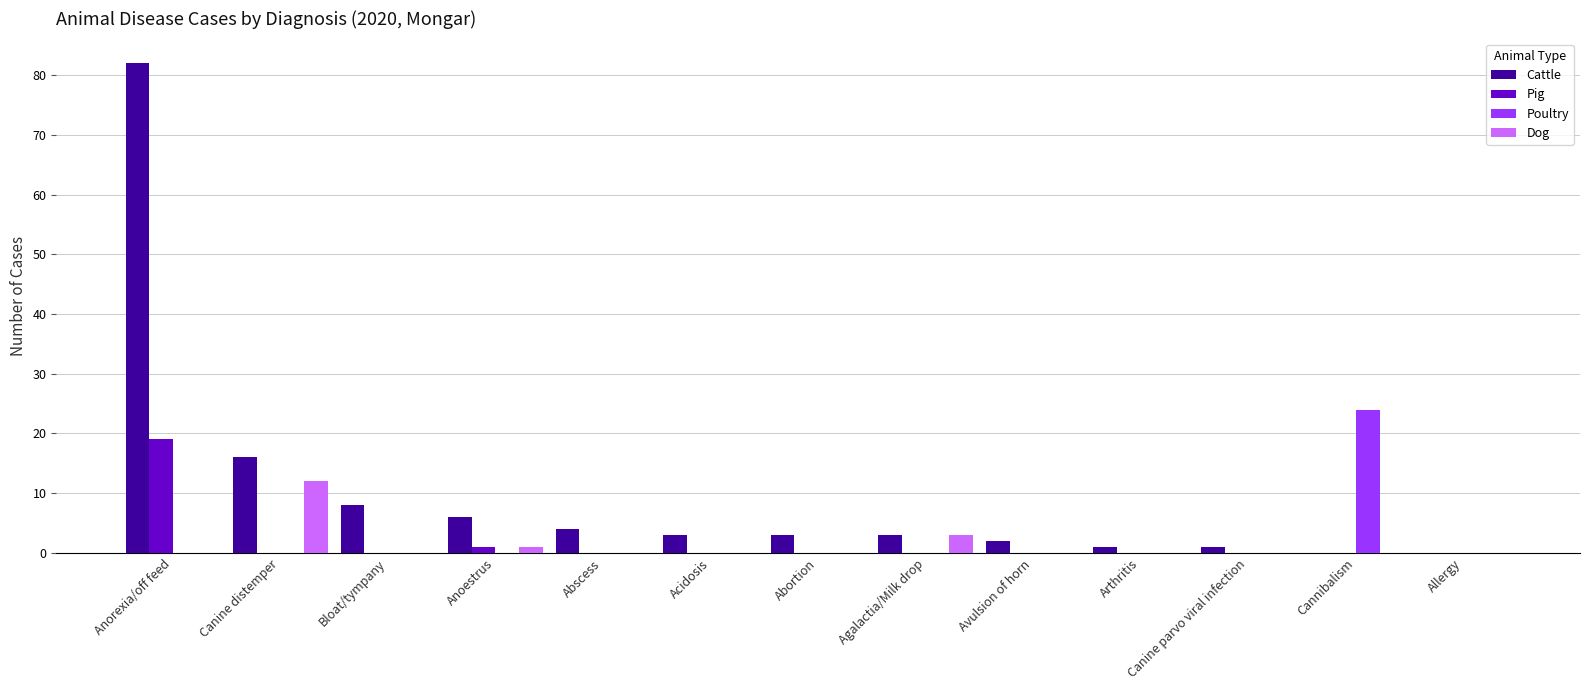

Reading left to right, what are all the values shown in this chart?

Cattle: 82	16	8	6	4	3	3	3	2	1	1	0	0
Pig: 19	0	0	1	0	0	0	0	0	0	0	0	0
Poultry: 0	0	0	0	0	0	0	0	0	0	0	24	0
Dog: 0	12	0	1	0	0	0	3	0	0	0	0	0